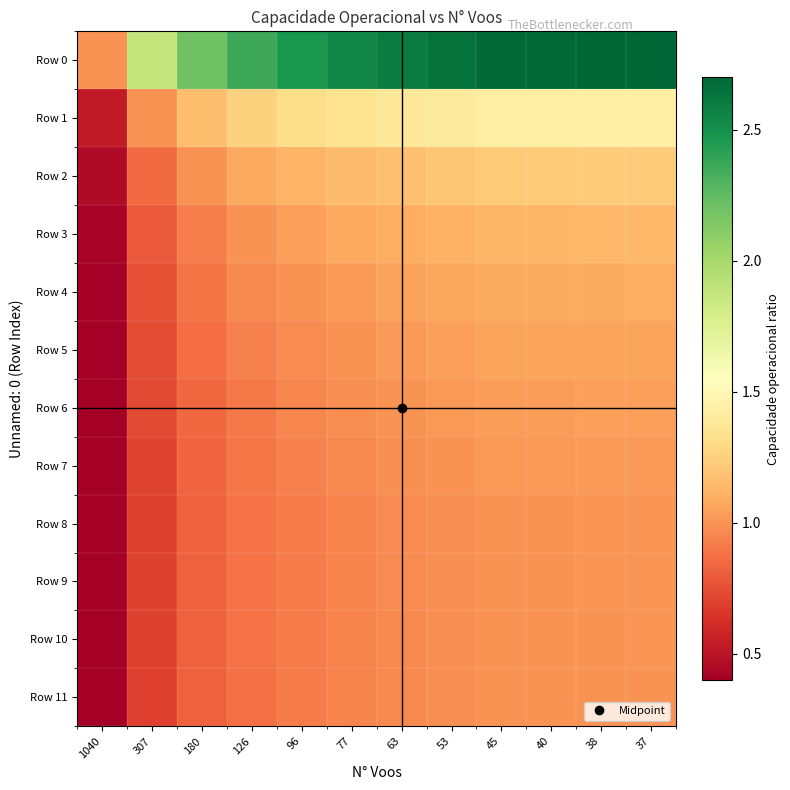

Reading right to left, transcribe all the data shown in this chart.

Row 0: 37=2.7	38=2.7	40=2.7	45=2.7	53=2.6	63=2.6	77=2.5	96=2.5	126=2.4	180=2.2	307=1.9	1040=1.0
Row 1: 37=1.4	38=1.4	40=1.4	45=1.4	53=1.4	63=1.4	77=1.4	96=1.3	126=1.3	180=1.2	307=1.0	1040=0.5
Row 2: 37=1.2	38=1.2	40=1.2	45=1.2	53=1.2	63=1.2	77=1.2	96=1.1	126=1.1	180=1.0	307=0.9	1040=0.5
Row 3: 37=1.1	38=1.1	40=1.1	45=1.1	53=1.1	63=1.1	77=1.1	96=1.0	126=1.0	180=0.9	307=0.8	1040=0.4
Row 4: 37=1.1	38=1.1	40=1.1	45=1.1	53=1.1	63=1.1	77=1.0	96=1.0	126=1.0	180=0.9	307=0.8	1040=0.4
Row 5: 37=1.1	38=1.1	40=1.1	45=1.1	53=1.0	63=1.0	77=1.0	96=1.0	126=0.9	180=0.9	307=0.7	1040=0.4
Row 6: 37=1.0	38=1.0	40=1.0	45=1.0	53=1.0	63=1.0	77=1.0	96=1.0	126=0.9	180=0.8	307=0.7	1040=0.4
Row 7: 37=1.0	38=1.0	40=1.0	45=1.0	53=1.0	63=1.0	77=1.0	96=0.9	126=0.9	180=0.8	307=0.7	1040=0.4
Row 8: 37=1.0	38=1.0	40=1.0	45=1.0	53=1.0	63=1.0	77=0.9	96=0.9	126=0.9	180=0.8	307=0.7	1040=0.4
Row 9: 37=1.0	38=1.0	40=1.0	45=1.0	53=1.0	63=1.0	77=0.9	96=0.9	126=0.9	180=0.8	307=0.7	1040=0.4
Row 10: 37=1.0	38=1.0	40=1.0	45=1.0	53=1.0	63=1.0	77=0.9	96=0.9	126=0.9	180=0.8	307=0.7	1040=0.4
Row 11: 37=1.0	38=1.0	40=1.0	45=1.0	53=1.0	63=1.0	77=0.9	96=0.9	126=0.9	180=0.8	307=0.7	1040=0.4